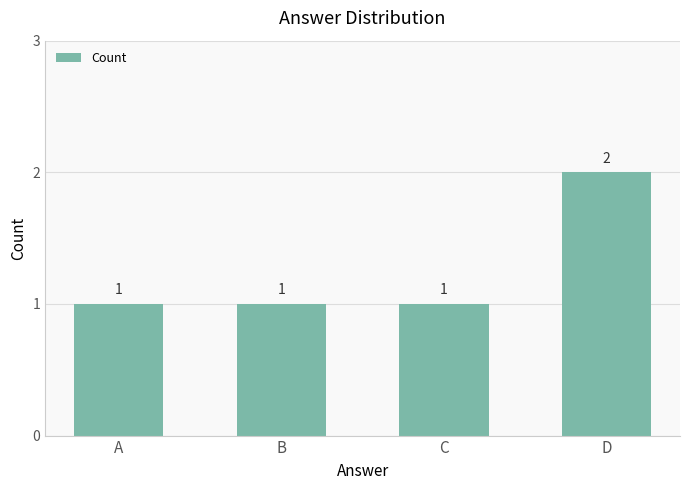

Which has a higher value, D or B?

D